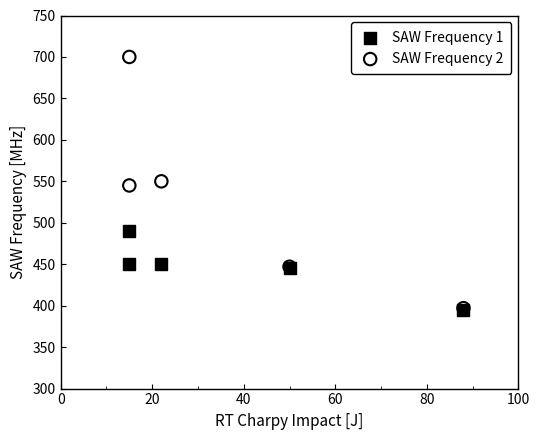

What are all the series names shown in the legend?

SAW Frequency 1, SAW Frequency 2